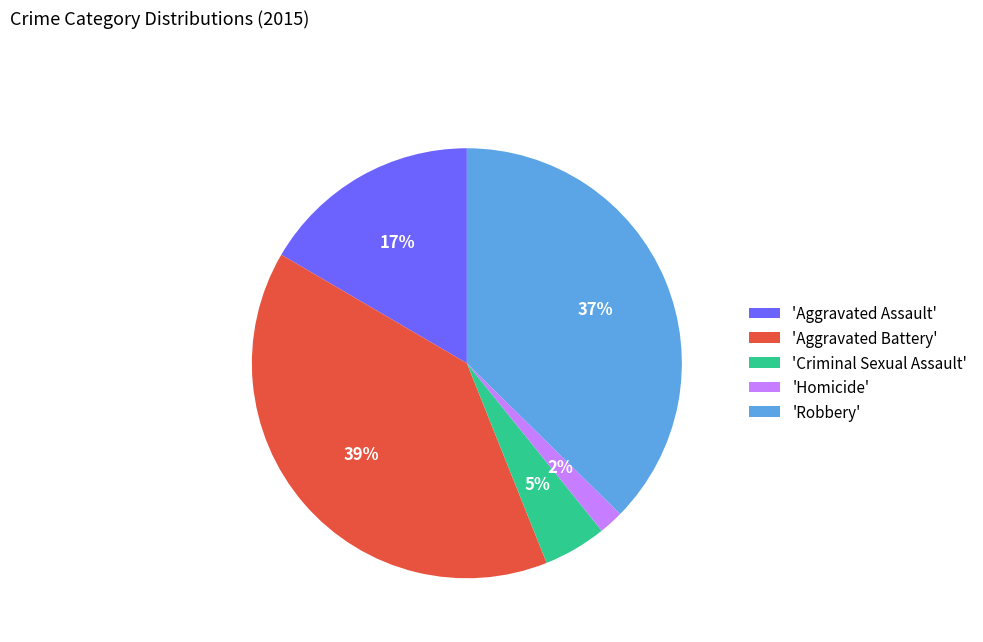

To the nearest percent, what is the combined percentage of 'Criminal Sexual Assault' and 'Aggravated Battery'?

44%